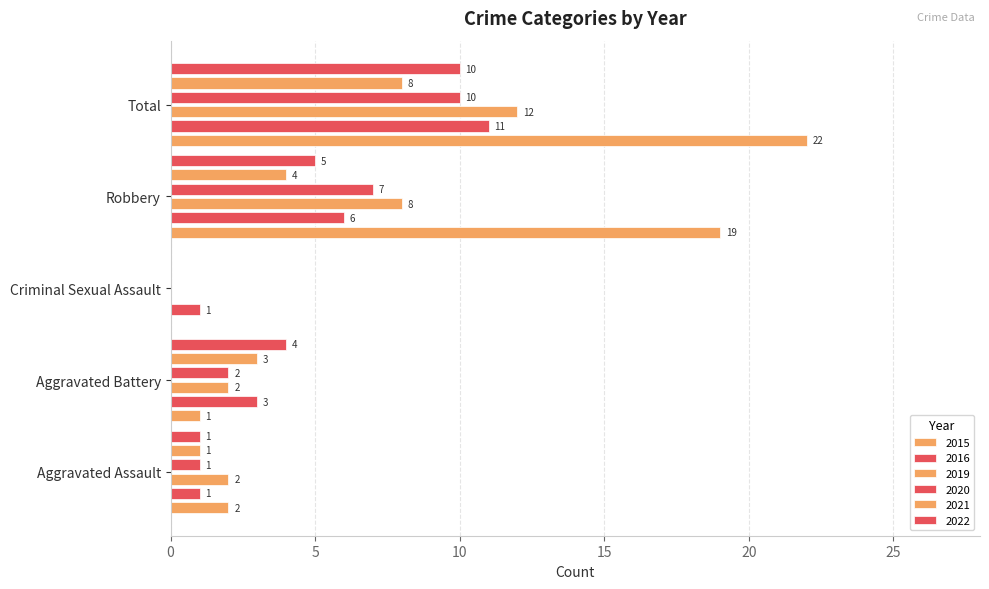

What is the difference between the second highest and second lowest values in the 2015 series?

18